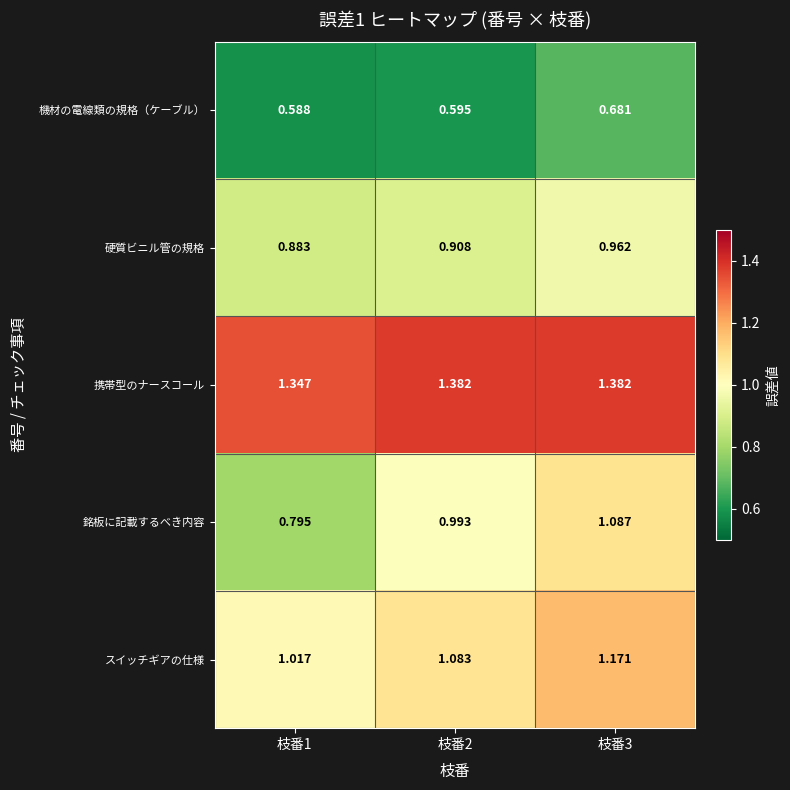

Which series has the largest total across all categories?

携帯型のナースコール